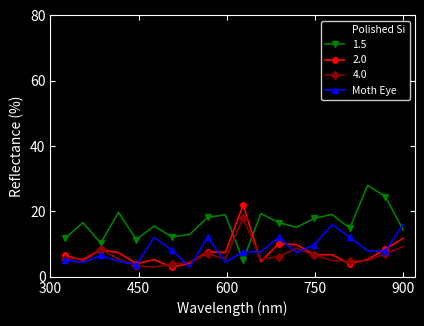

True or false: Moth Eye and Polished Si cross at least once.

False